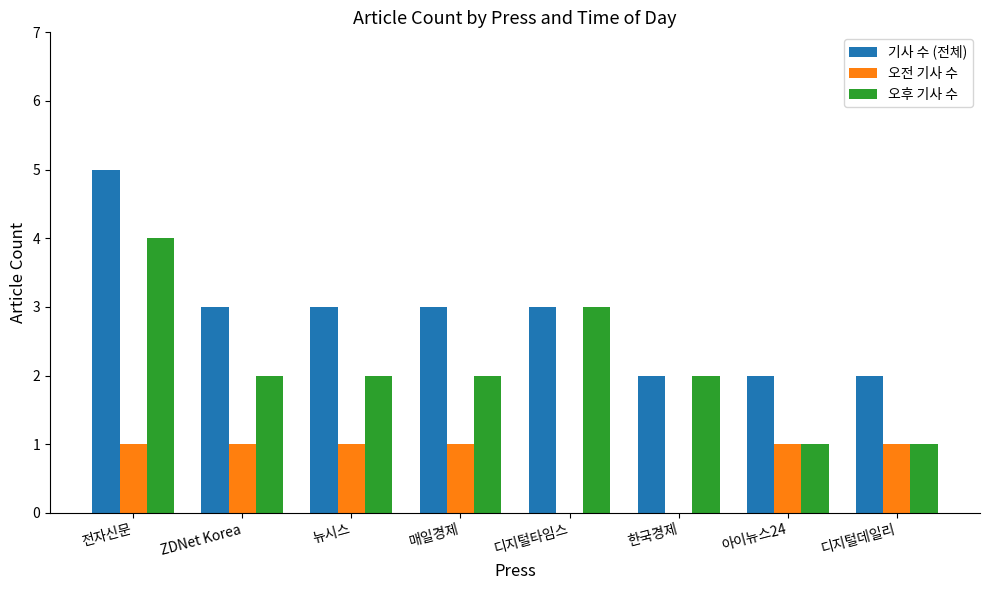

Count the number of categories in the chart.

8